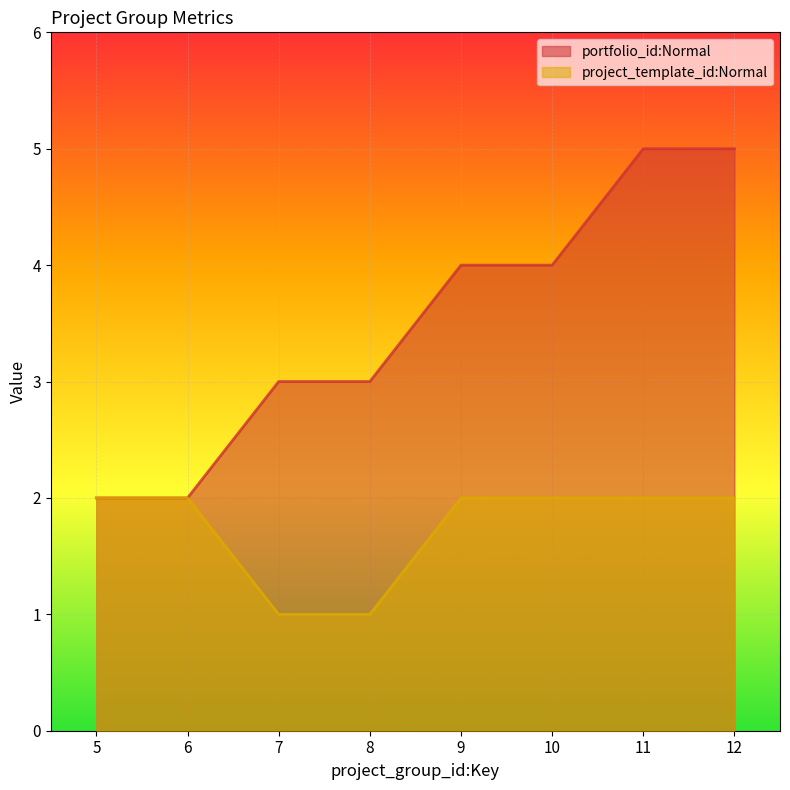

At which category is the sum across all series the highest?

11